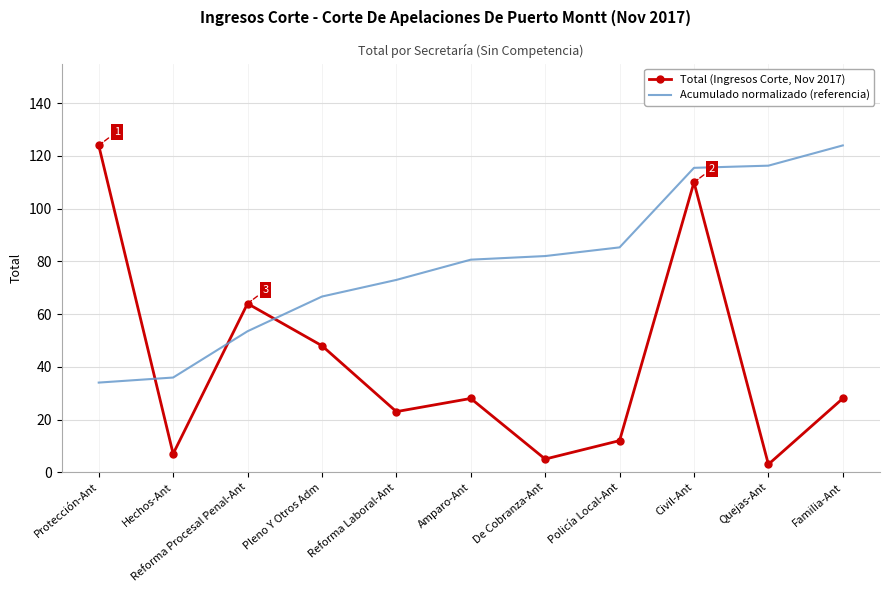

List the series in order of their overall mean, highest first.

Acumulado normalizado (referencia), Total (Ingresos Corte, Nov 2017)